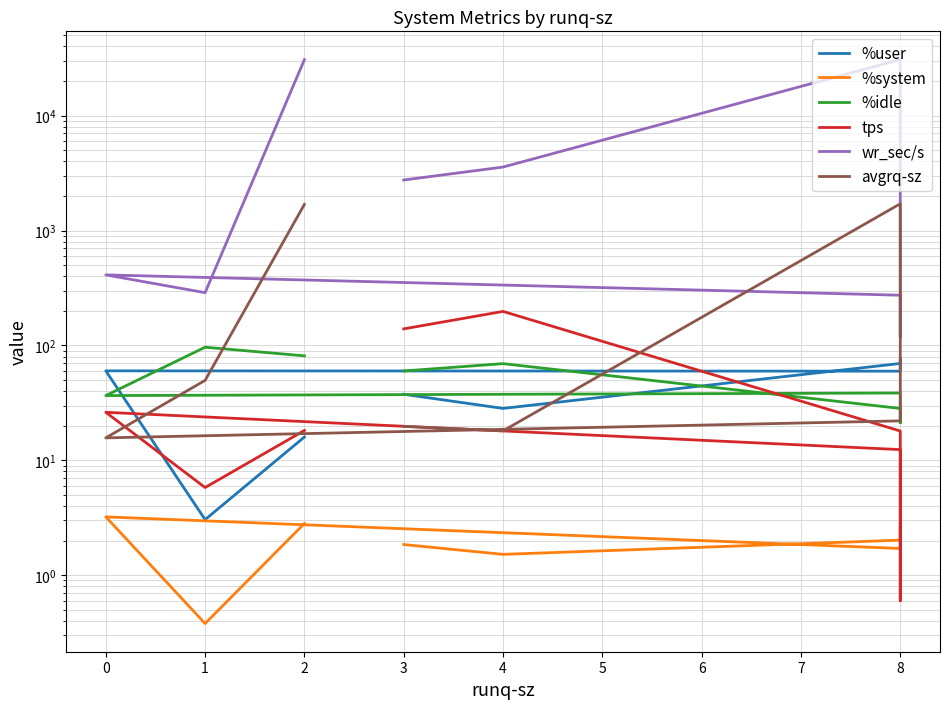

What is the difference between the maximum and minimum values in the %idle series?

75.3